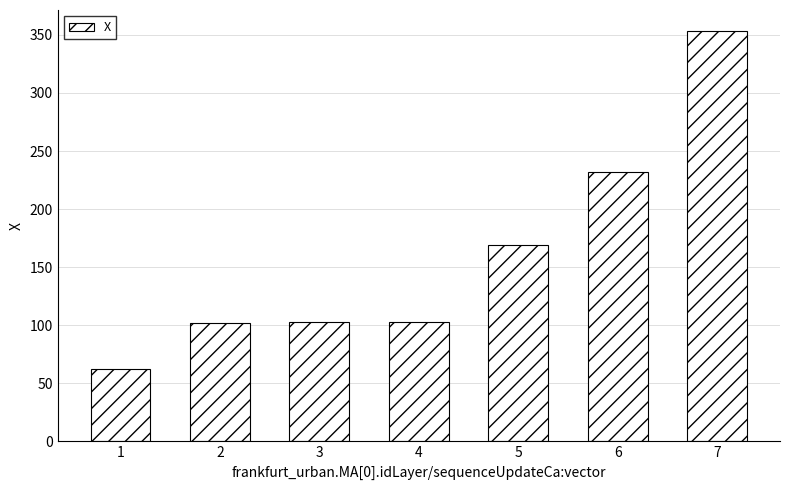

What is the minimum value shown in the chart?

62.6